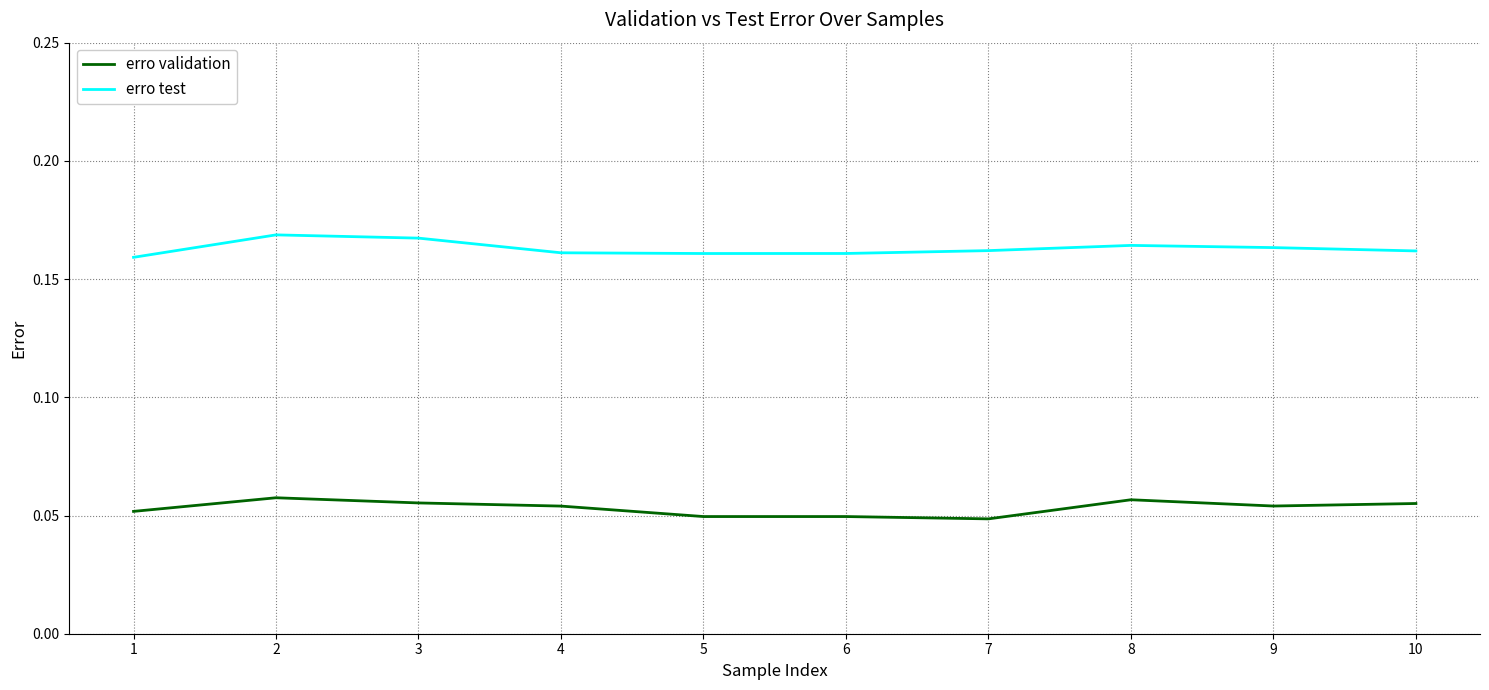

True or false: erro test and erro validation intersect in this chart.

False